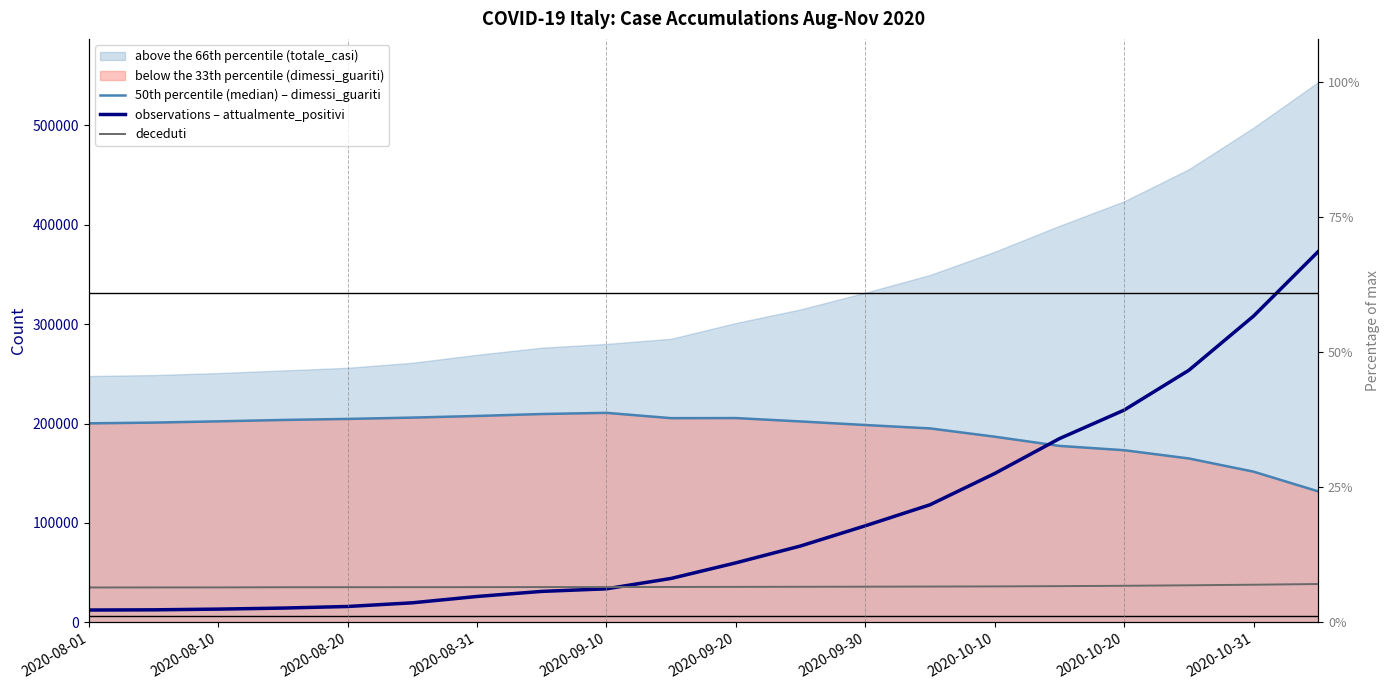

Which series ends up on top after the final intersection of deceduti and observations – attualmente_positivi?

observations – attualmente_positivi